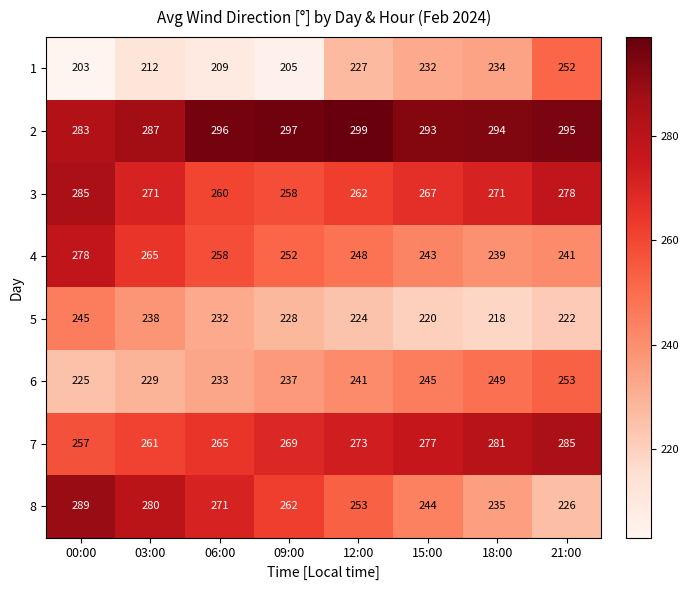

Which series has the largest total across all categories?

2